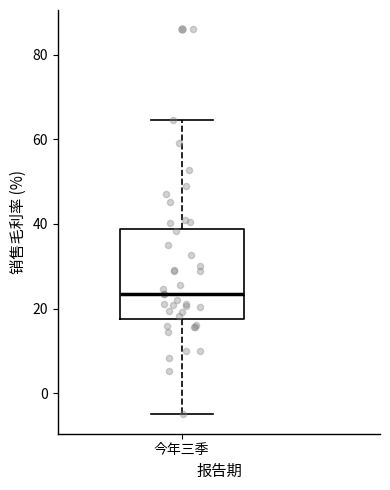

Read this box plot against the y-axis: the position of the median line, the range covered by the box, and the ends of both whiskers. The values are not printed on the chart, so give them approximately, as read against the axis.

median 24, box 18 to 38, whiskers -4 to 64